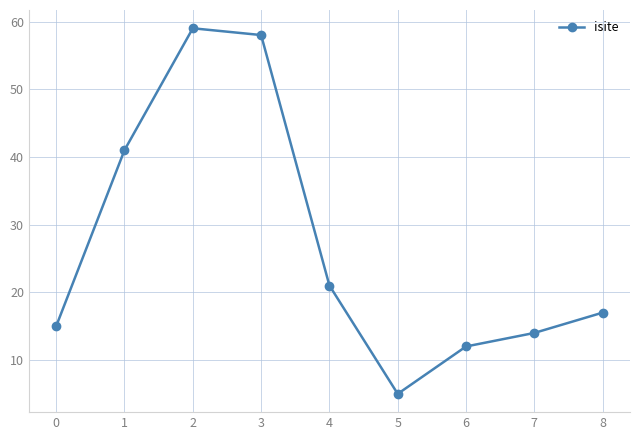

Rank the categories by value from highest to lowest.

2, 3, 1, 4, 8, 0, 7, 6, 5